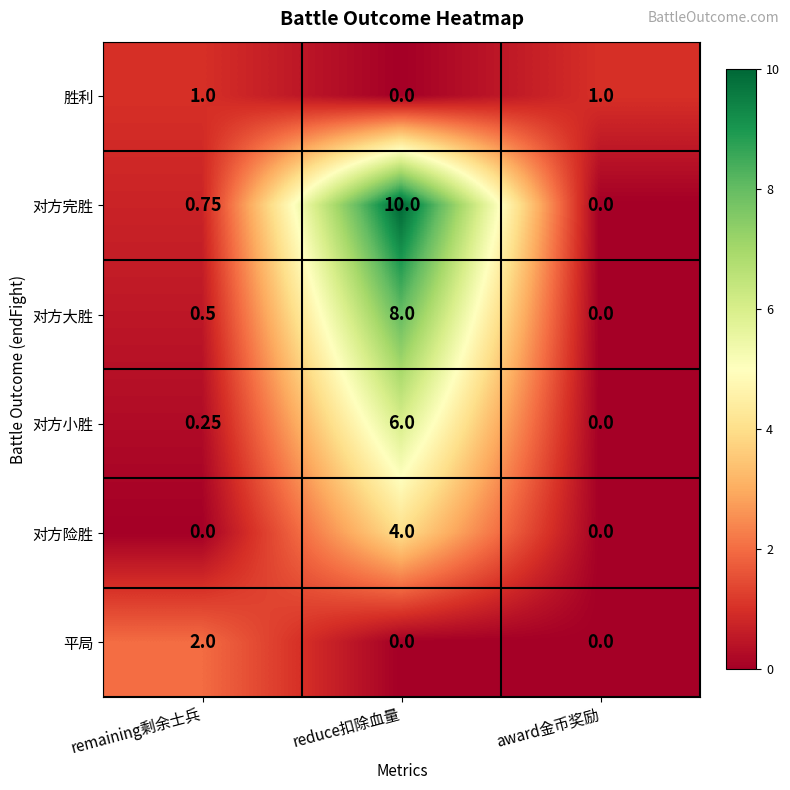

Which label corresponds to the largest value in the chart?

reduce扣除血量